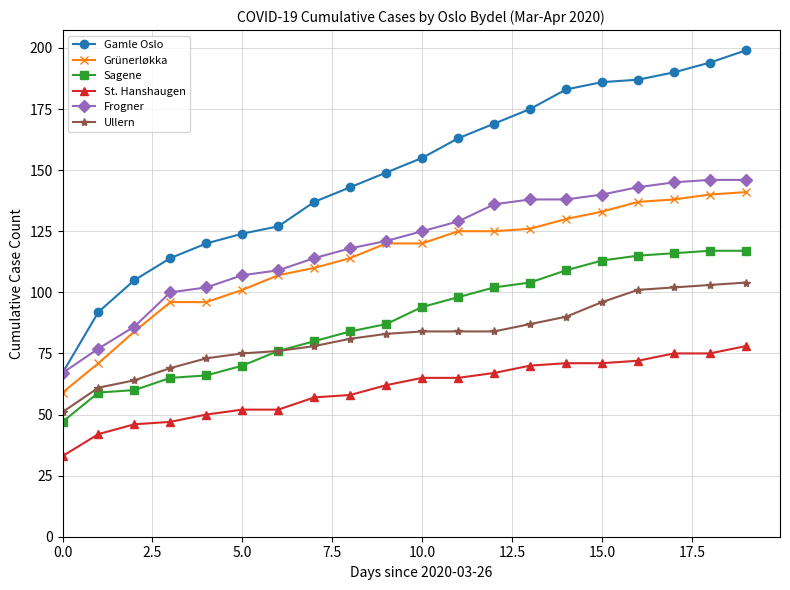

Which series has the largest total across all categories?

Gamle Oslo